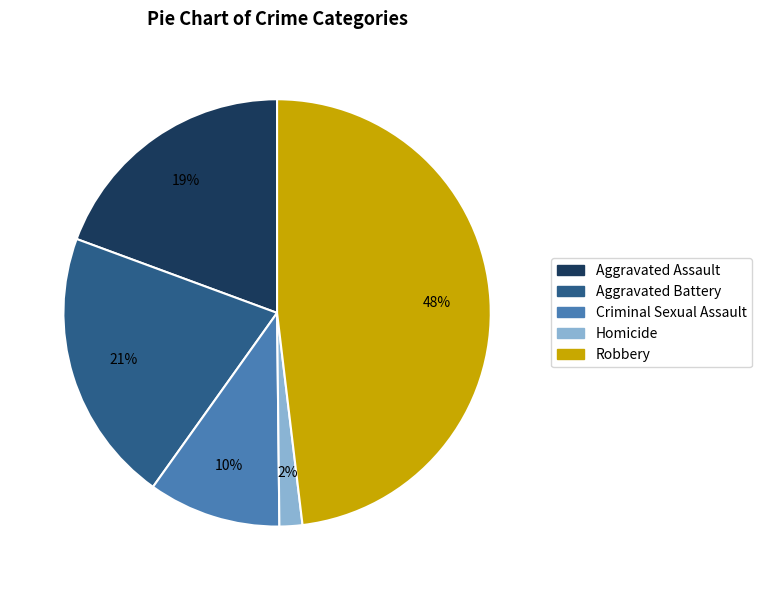

To the nearest percent, what is the average slice percentage?

20%